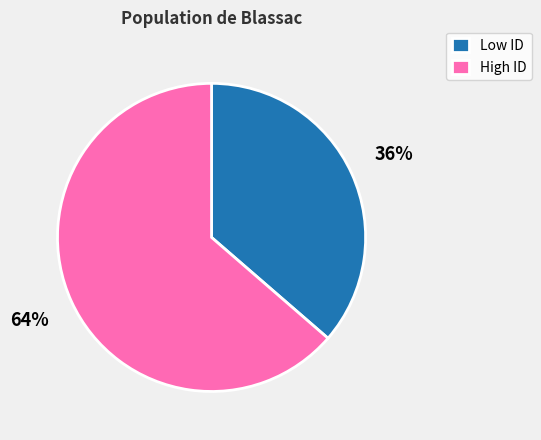

To the nearest percent, what portion does Low ID represent?

36%